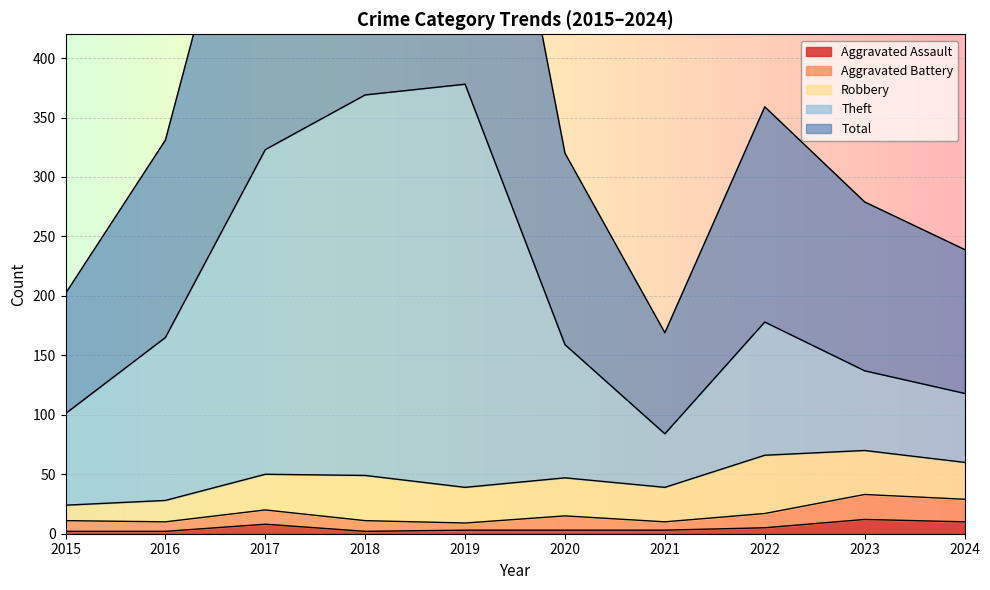

What is the smallest value displayed?

2